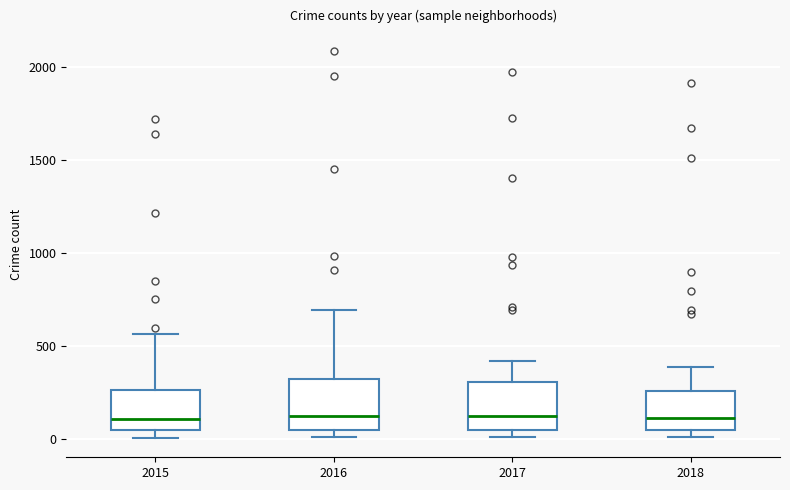

Reading left to right, read every box against the y-axis: the position of its median line, the range the box covers, and the ends of its whiskers. The values are not printed on the chart, so give them approximately, as read against the axis.

2015: median 100, box 50 to 250, whiskers 0 to 550
2016: median 150, box 50 to 300, whiskers 0 to 700
2017: median 100, box 50 to 300, whiskers 0 to 400
2018: median 100, box 50 to 250, whiskers 0 to 400